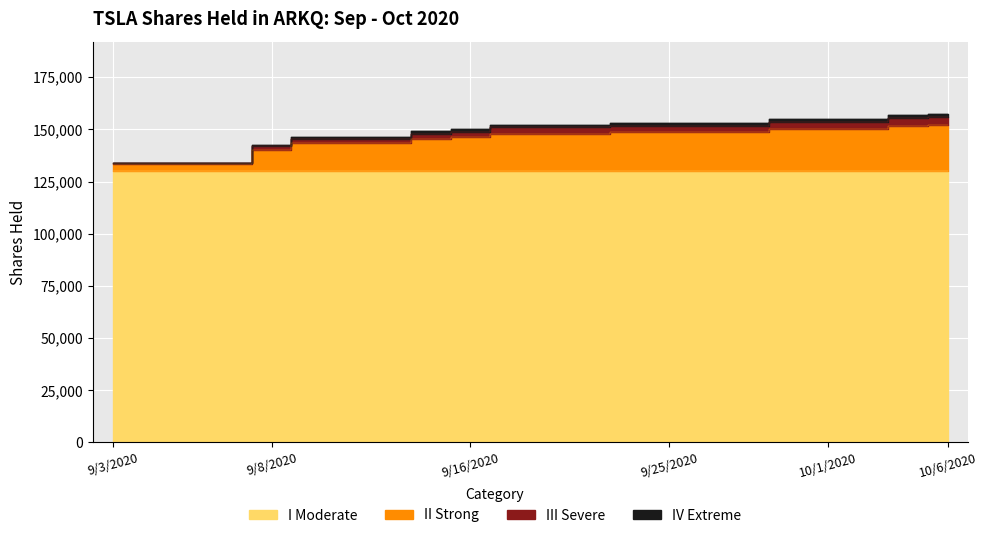

At which category does the chart reach its peak across all series?

10/6/2020